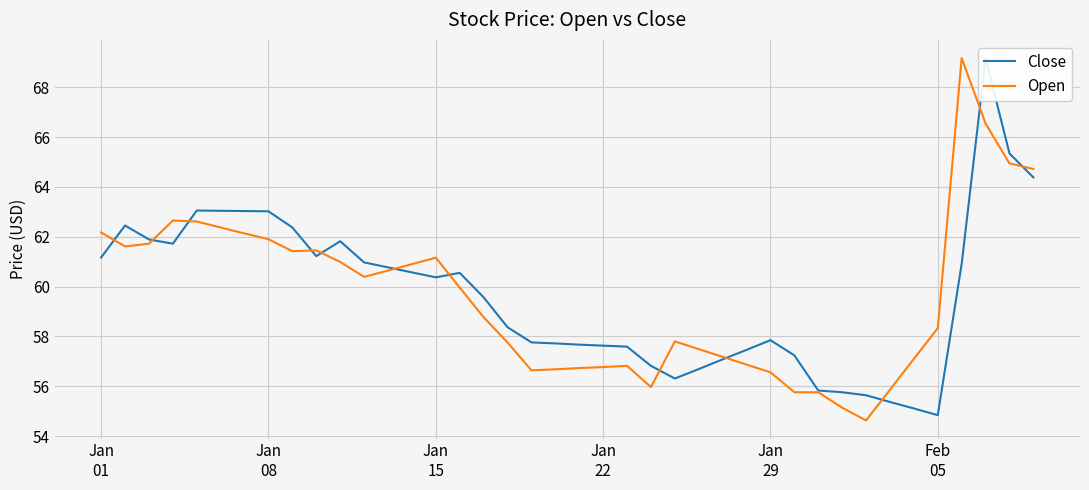

Which series has the largest total across all categories?

Close